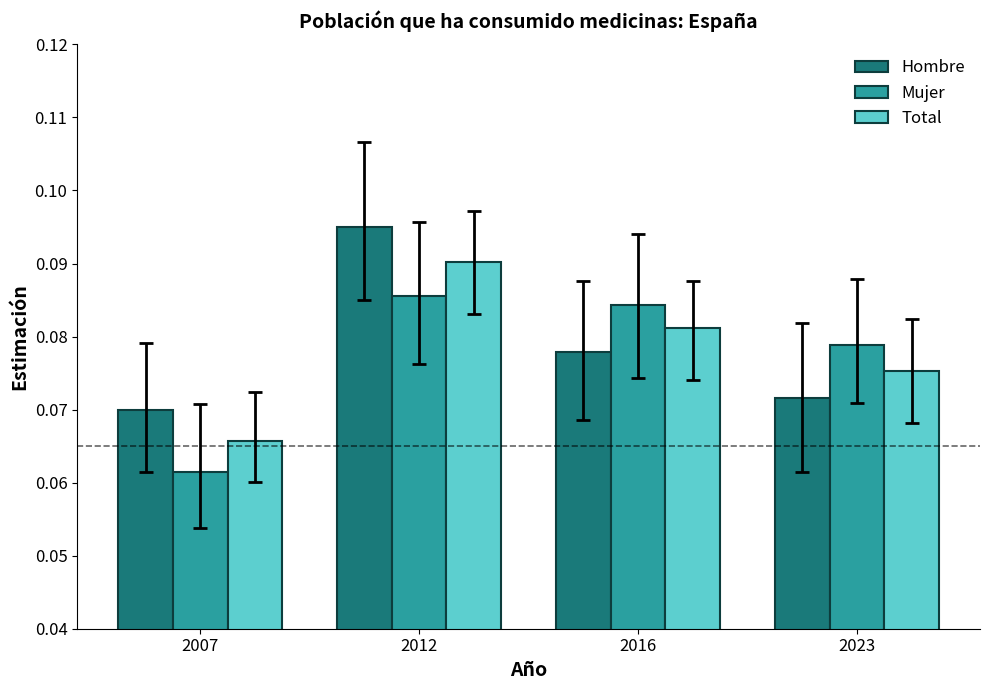

At which category does the chart reach its peak across all series?

2012